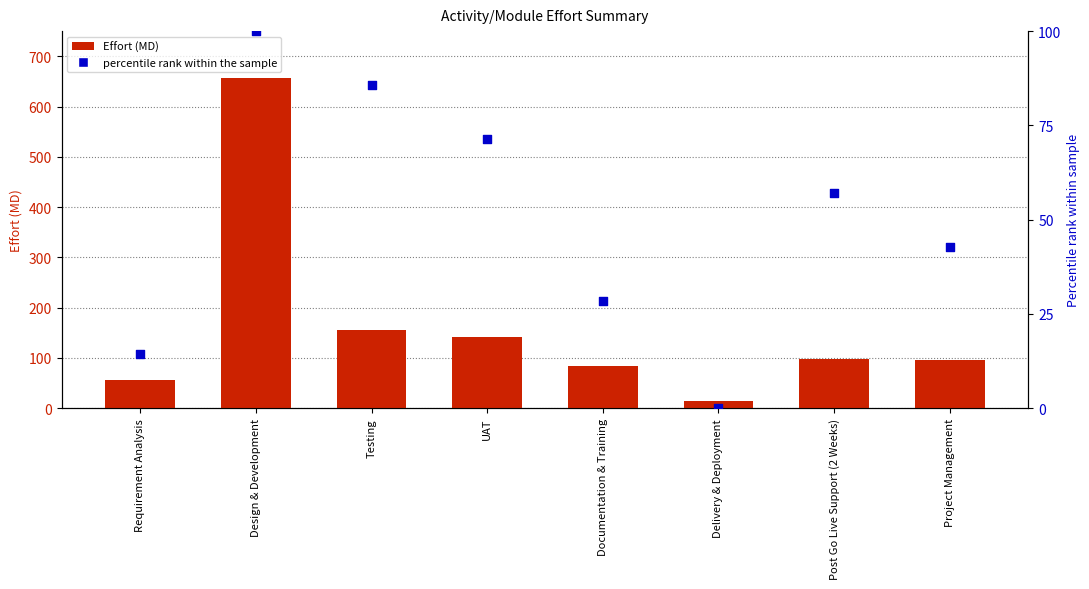

At how many categories does at least one series exceed 394?

1